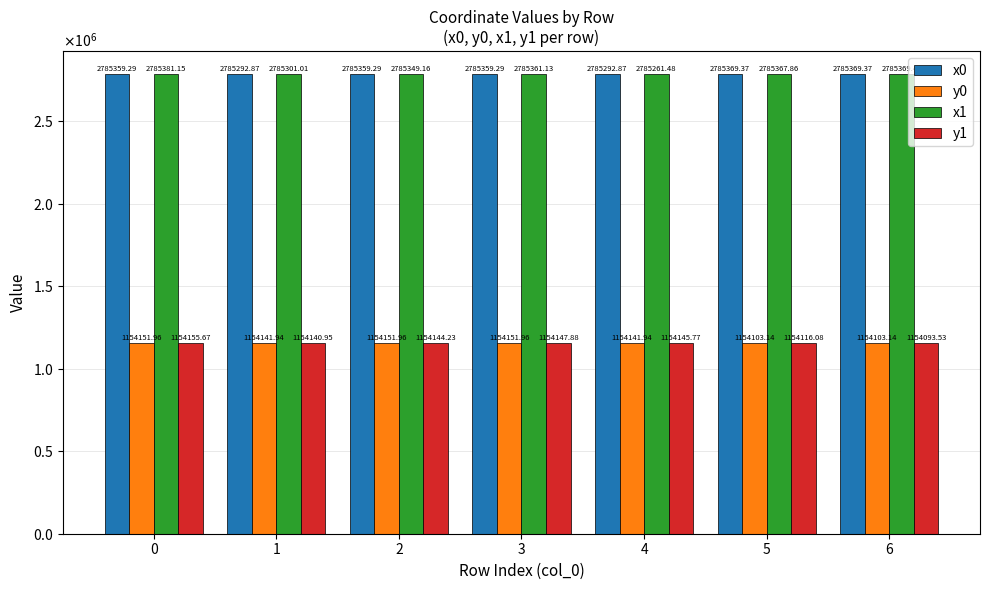

Read the x1 value at 2.

2785349.2